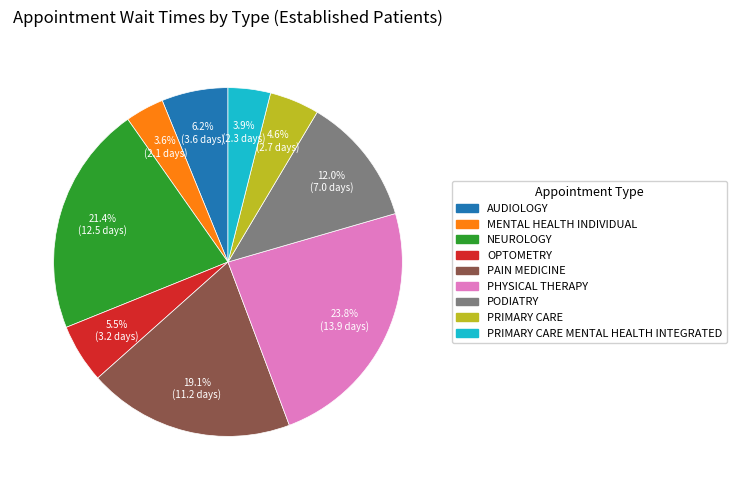

Is there a majority slice in this chart?

No